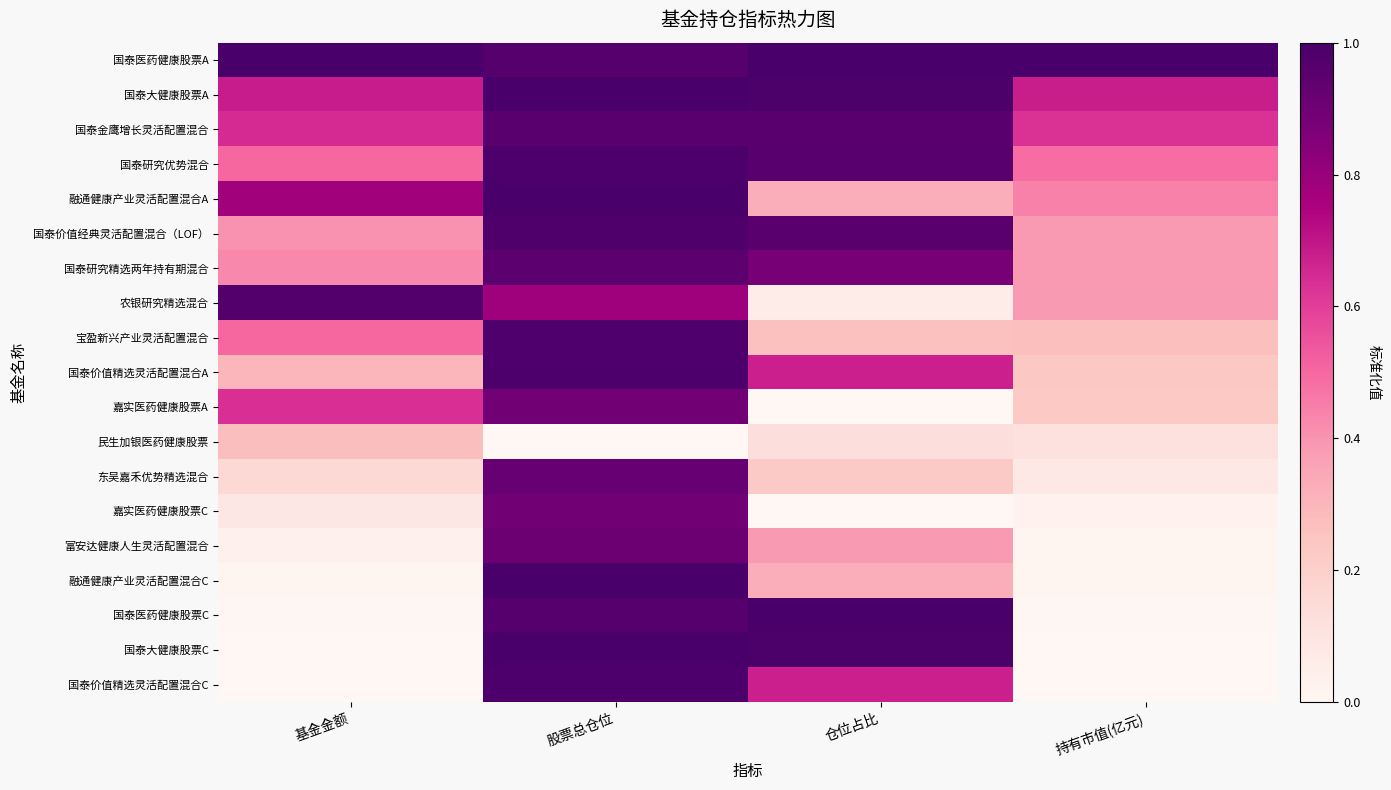

Reading right to left, transcribe all the data shown in this chart.

国泰医药健康股票A: 持有市值(亿元)=1.0	仓位占比=1.0	股票总仓位=1.0	基金金额=1.0
国泰大健康股票A: 持有市值(亿元)=0.7	仓位占比=1.0	股票总仓位=1.0	基金金额=0.7
国泰金鹰增长灵活配置混合: 持有市值(亿元)=0.6	仓位占比=1.0	股票总仓位=1.0	基金金额=0.6
国泰研究优势混合: 持有市值(亿元)=0.5	仓位占比=1.0	股票总仓位=1.0	基金金额=0.5
融通健康产业灵活配置混合A: 持有市值(亿元)=0.4	仓位占比=0.3	股票总仓位=1.0	基金金额=0.8
国泰价值经典灵活配置混合（LOF）: 持有市值(亿元)=0.4	仓位占比=1.0	股票总仓位=1.0	基金金额=0.4
国泰研究精选两年持有期混合: 持有市值(亿元)=0.4	仓位占比=0.9	股票总仓位=0.9	基金金额=0.4
农银研究精选混合: 持有市值(亿元)=0.4	仓位占比=0.1	股票总仓位=0.8	基金金额=1.0
宝盈新兴产业灵活配置混合: 持有市值(亿元)=0.3	仓位占比=0.3	股票总仓位=1.0	基金金额=0.5
国泰价值精选灵活配置混合A: 持有市值(亿元)=0.2	仓位占比=0.7	股票总仓位=1.0	基金金额=0.3
嘉实医药健康股票A: 持有市值(亿元)=0.2	仓位占比=0.0	股票总仓位=0.9	基金金额=0.6
民生加银医药健康股票: 持有市值(亿元)=0.1	仓位占比=0.1	股票总仓位=0.0	基金金额=0.3
东吴嘉禾优势精选混合: 持有市值(亿元)=0.1	仓位占比=0.2	股票总仓位=0.9	基金金额=0.2
嘉实医药健康股票C: 持有市值(亿元)=0.0	仓位占比=0.0	股票总仓位=0.9	基金金额=0.1
富安达健康人生灵活配置混合: 持有市值(亿元)=0.0	仓位占比=0.4	股票总仓位=0.9	基金金额=0.0
融通健康产业灵活配置混合C: 持有市值(亿元)=0.0	仓位占比=0.3	股票总仓位=1.0	基金金额=0.0
国泰医药健康股票C: 持有市值(亿元)=0.0	仓位占比=1.0	股票总仓位=1.0	基金金额=0.0
国泰大健康股票C: 持有市值(亿元)=0.0	仓位占比=1.0	股票总仓位=1.0	基金金额=0.0
国泰价值精选灵活配置混合C: 持有市值(亿元)=0.0	仓位占比=0.7	股票总仓位=1.0	基金金额=0.0